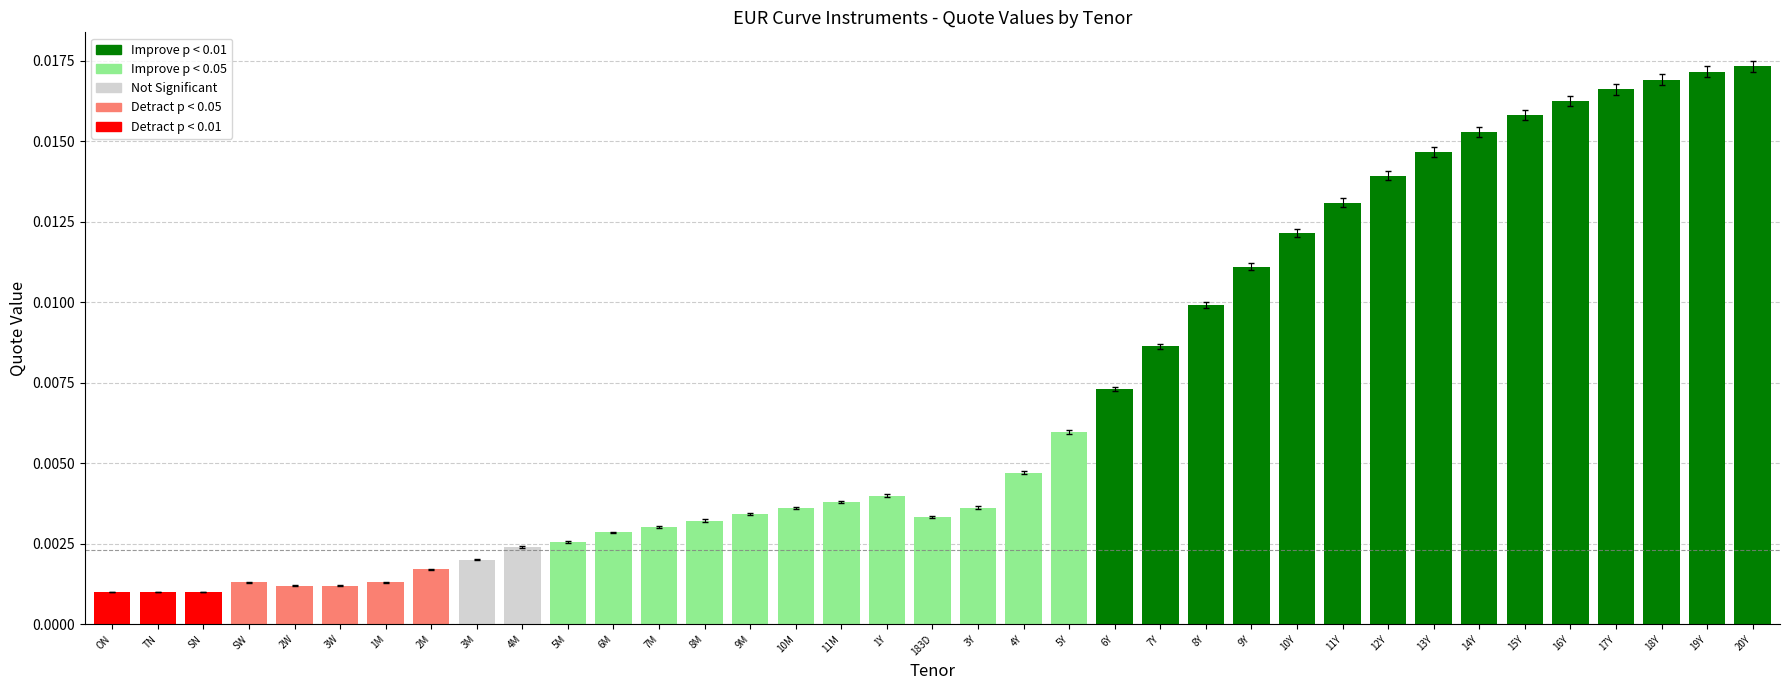

What is the label of the 14th bar from the right?

7Y